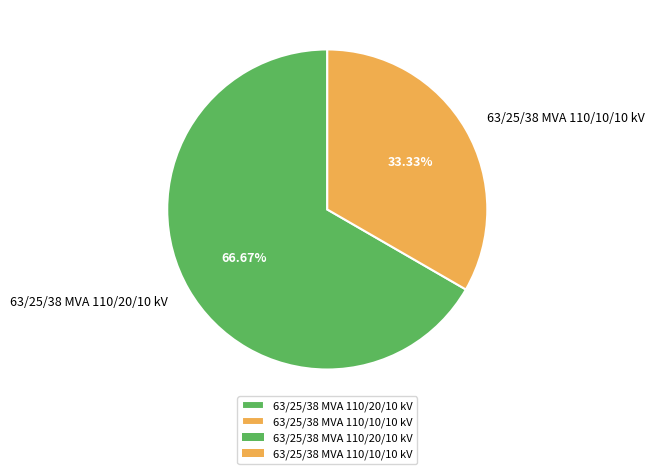

How much of the chart is everything except 63/25/38 MVA 110/10/10 kV?

66.7%